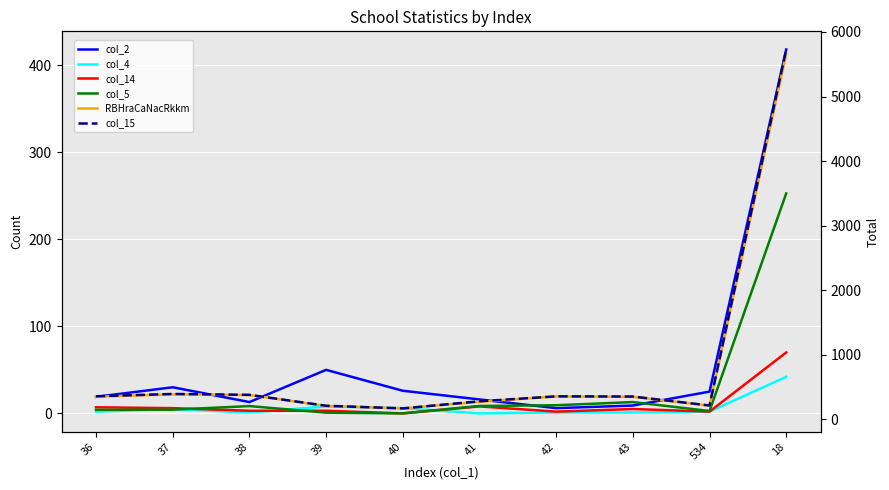

At which category does col_14 reach its first local valley?

40